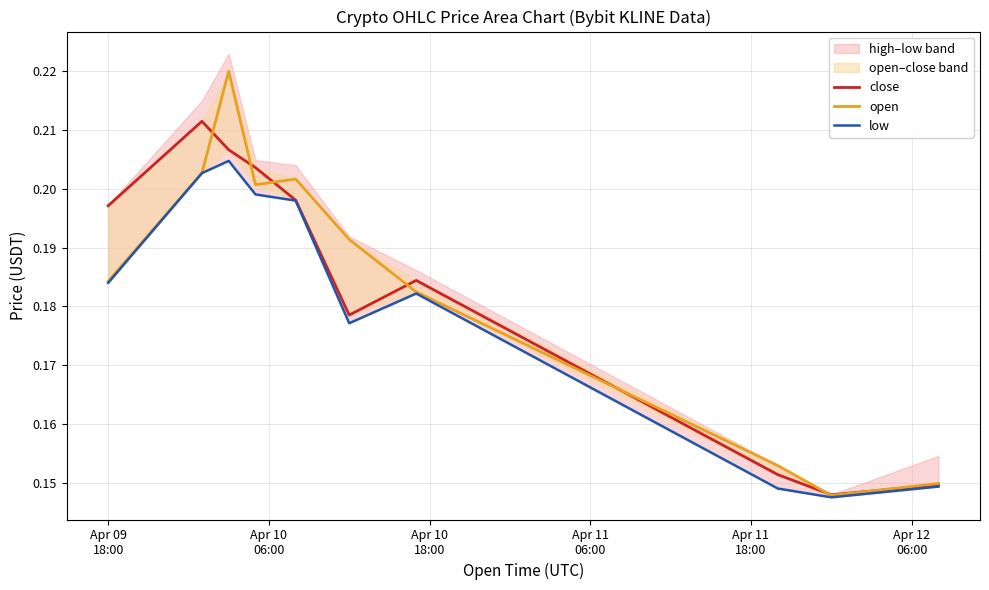

Which series has the widest spread of values?

open